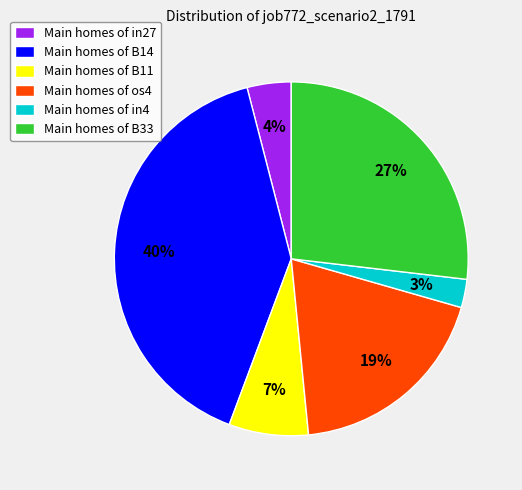

How many segments does this pie chart have?

6